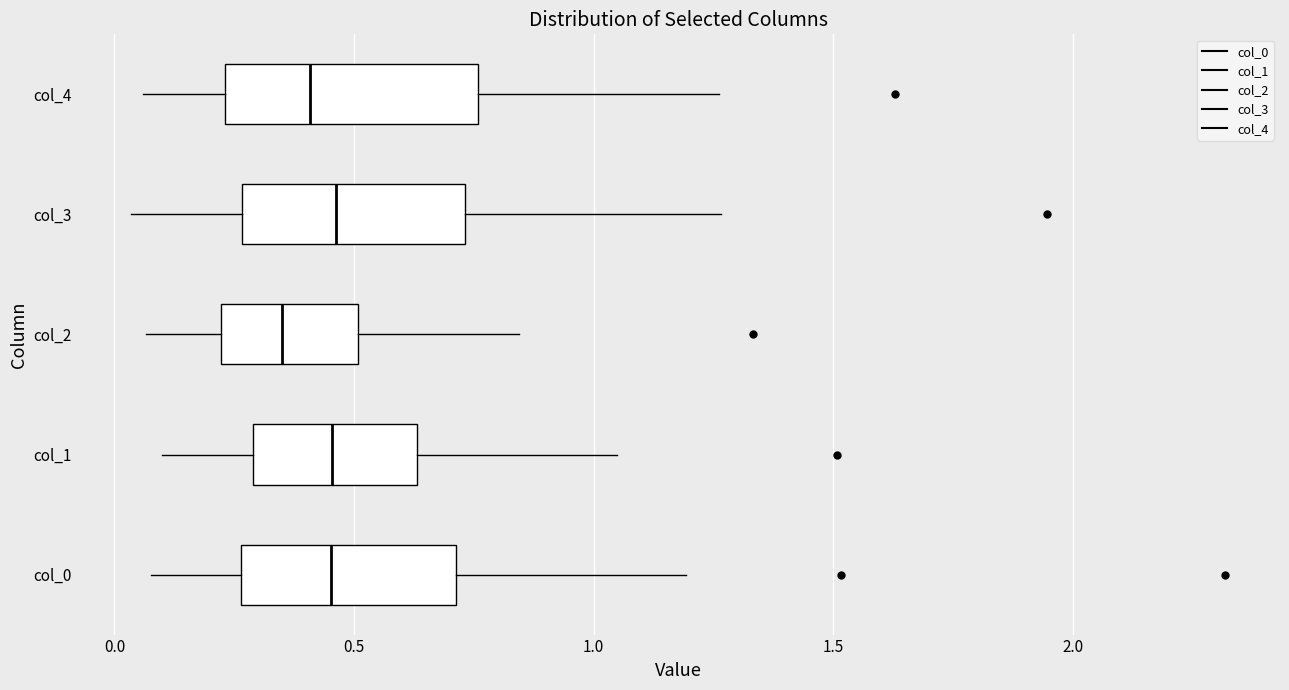

Where does the median line of the box for col_0 sit on the x-axis? The values are not printed on the chart, so give them approximately, as read against the axis.

0.45